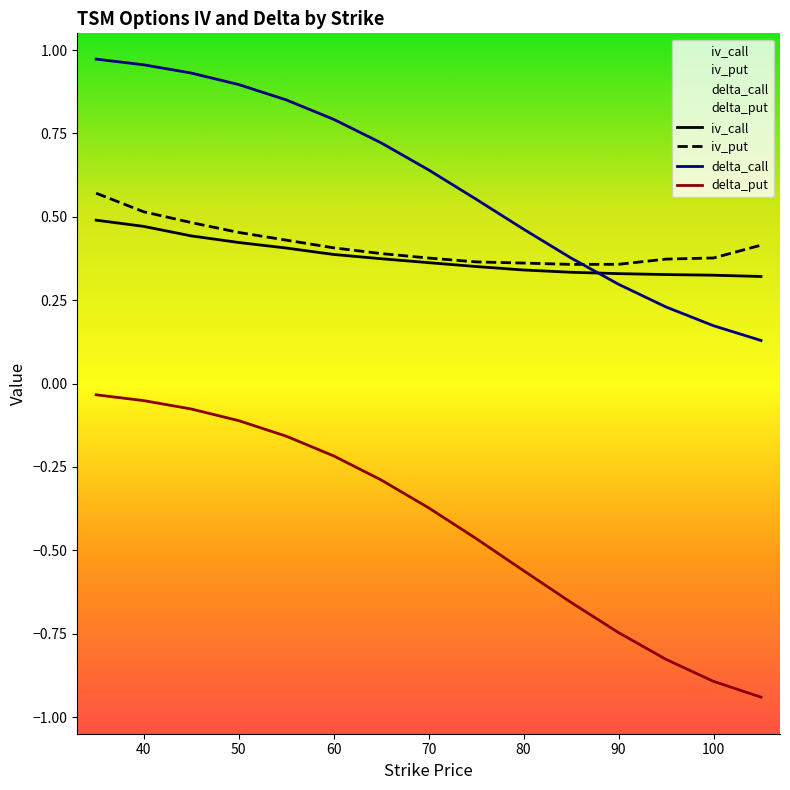

List the series in order of their peak value, lowest first.

delta_put, iv_call, iv_put, delta_call